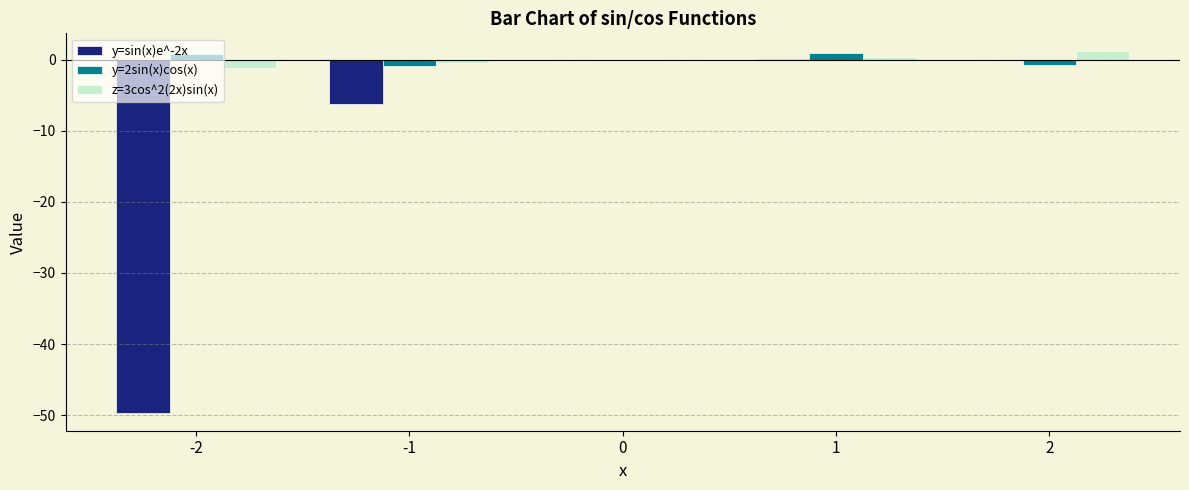

True or false: z=3cos^2(2x)sin(x) has a value of 0.0 at 0.

True